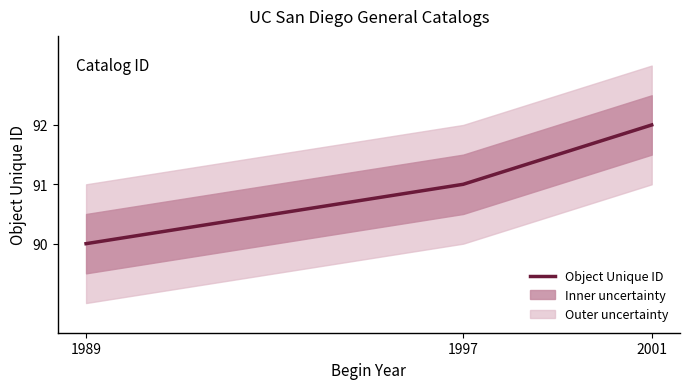

What is the change in value from 1989 to 2001?

+2